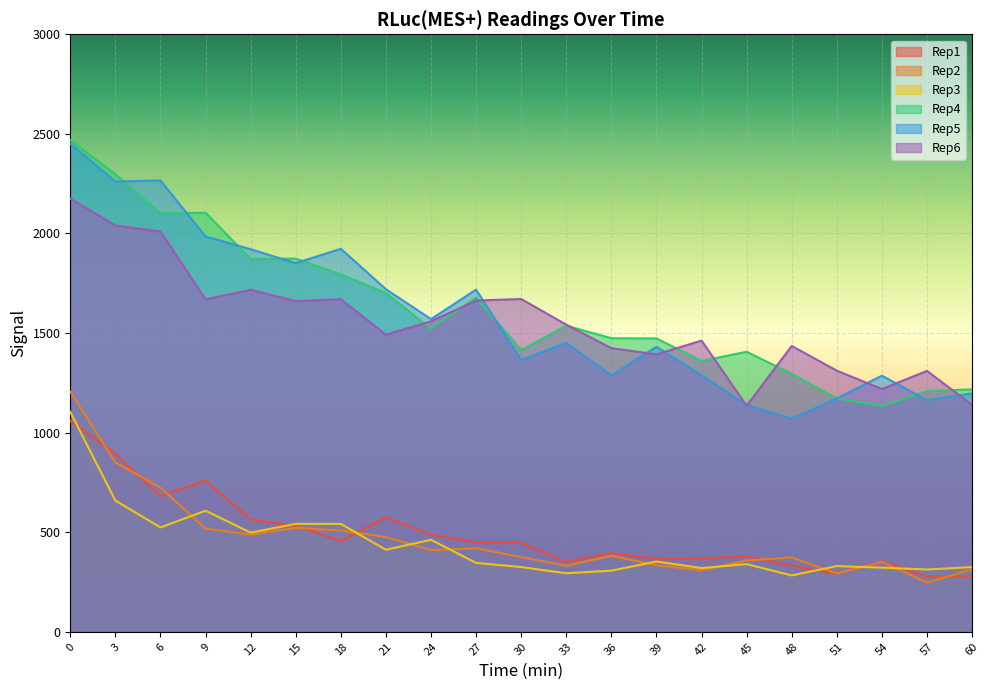

What is the maximum value shown in the chart?

2469